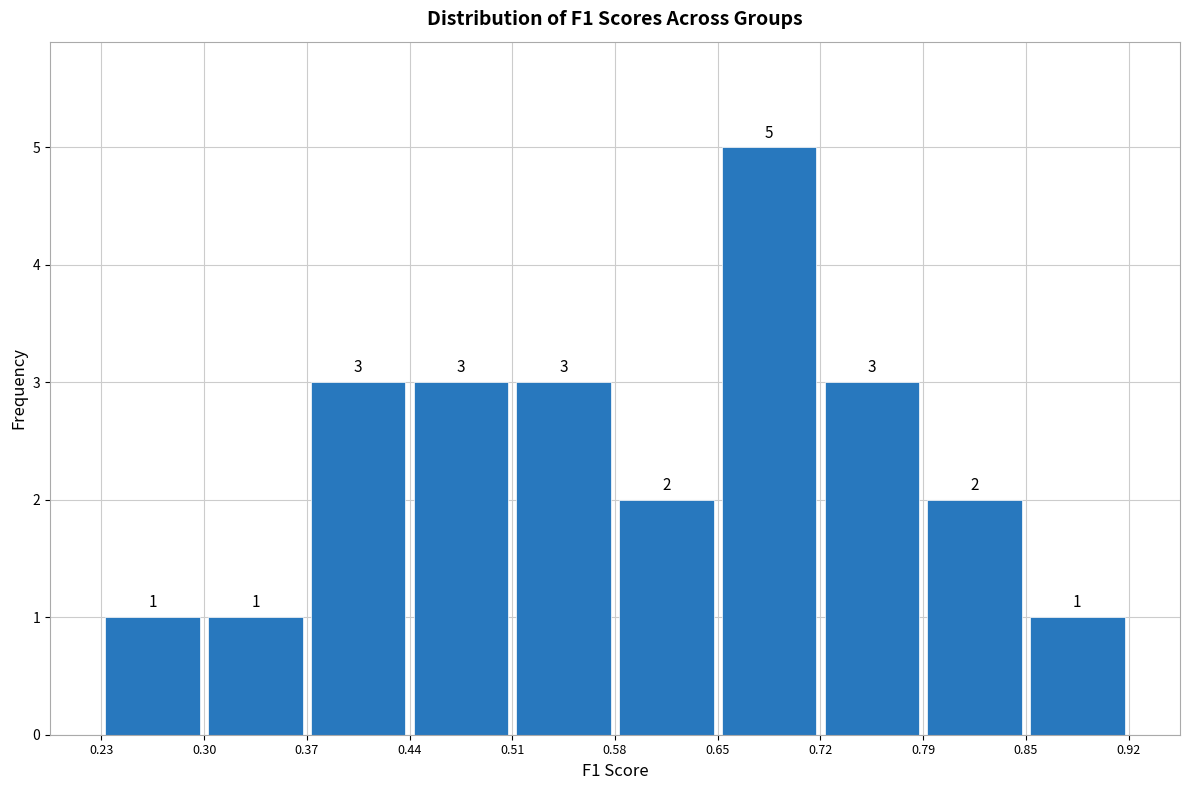

How tall is the bar that spans 0.51 to 0.58 on the x-axis?

3